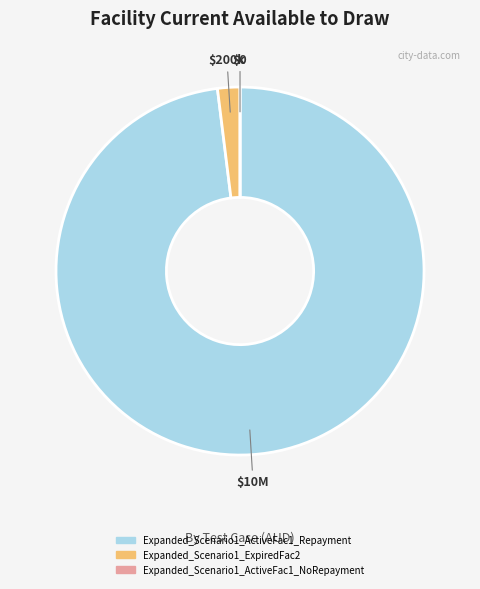

Does Expanded_Scenario1_ExpiredFac2 account for over 50% of the chart?

No